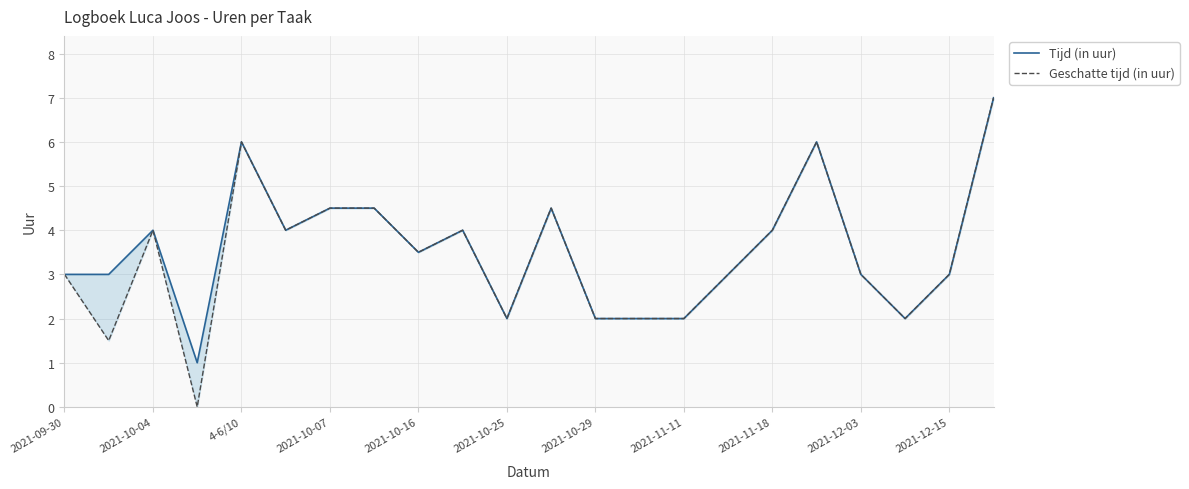

Reading right to left, list all the values displayed in this chart.

Tijd (in uur): 7.0	3.0	2.0	3.0	6.0	4.0	3.0	2.0	2.0	2.0	4.5	2.0	4.0	3.5	4.5	4.5	4.0	6.0	1.0	4.0	3.0	3.0
Geschatte tijd (in uur): 7.0	3.0	2.0	3.0	6.0	4.0	3.0	2.0	2.0	2.0	4.5	2.0	4.0	3.5	4.5	4.5	4.0	6.0	0.0	4.0	1.5	3.0